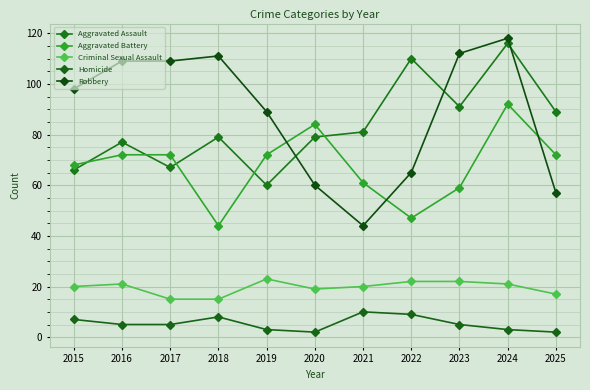

What are all the series names shown in the legend?

Aggravated Assault, Aggravated Battery, Criminal Sexual Assault, Homicide, Robbery